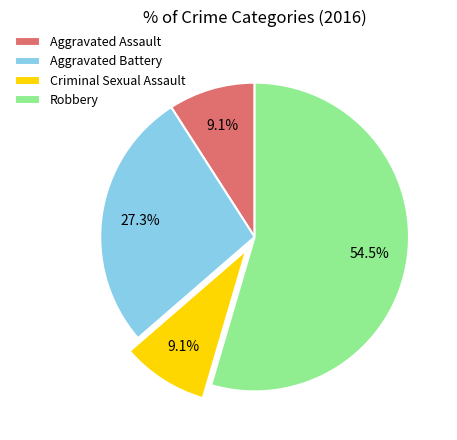

How many slices are in this pie chart?

4